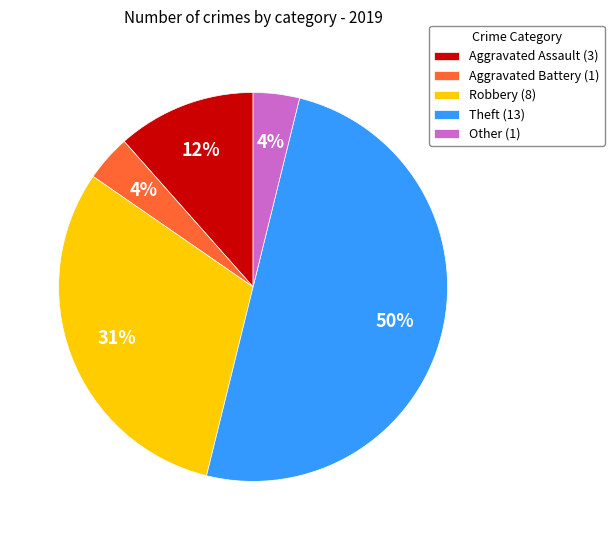

Is the sum of Other (1) and Aggravated Assault (3) greater than half?

No